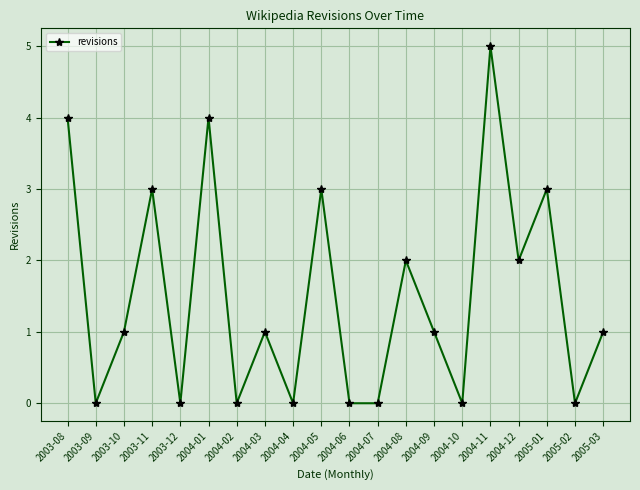

Count the values in the range 0 to 3.

17